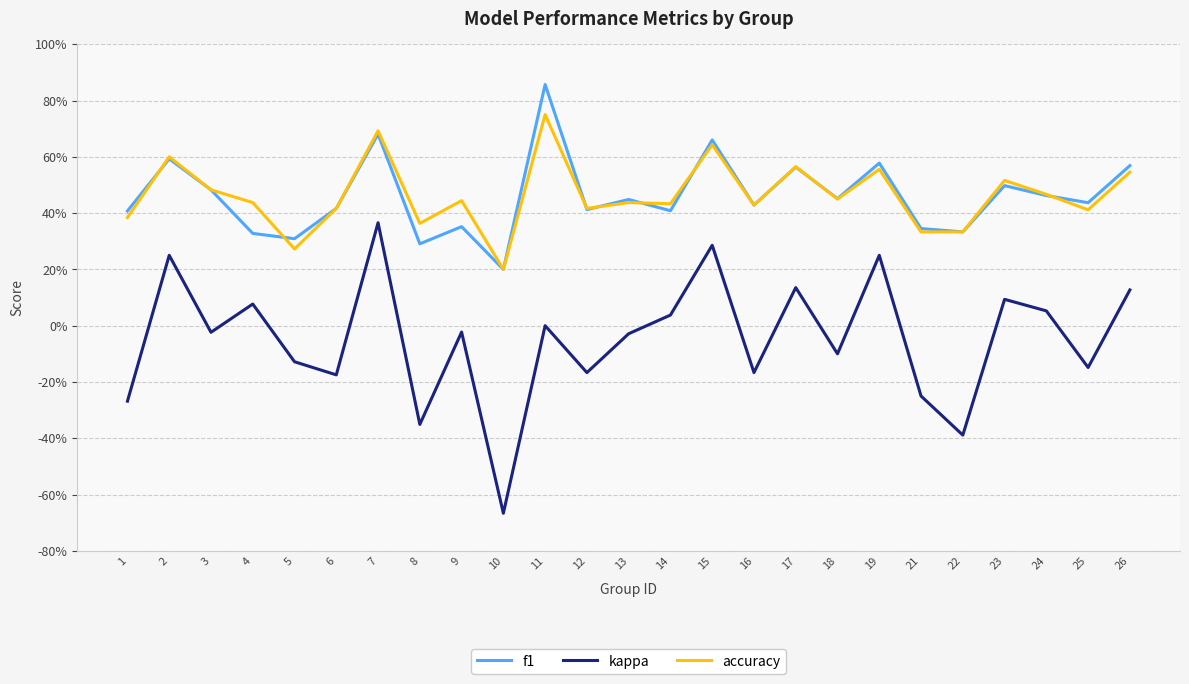

How many interior local valleys does the accuracy series have?

8